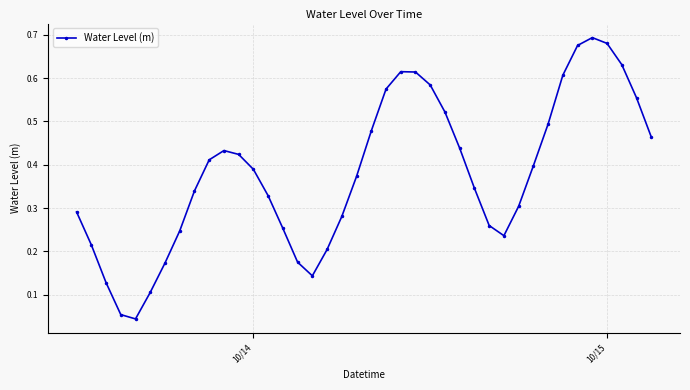

What is the sum of all values?

15.2